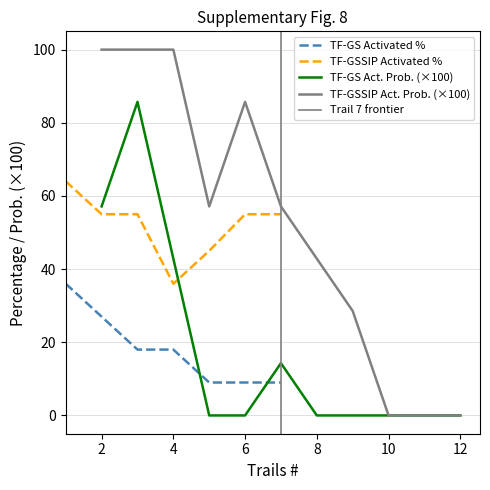

Does the chart display data point markers on the line(s)?

No